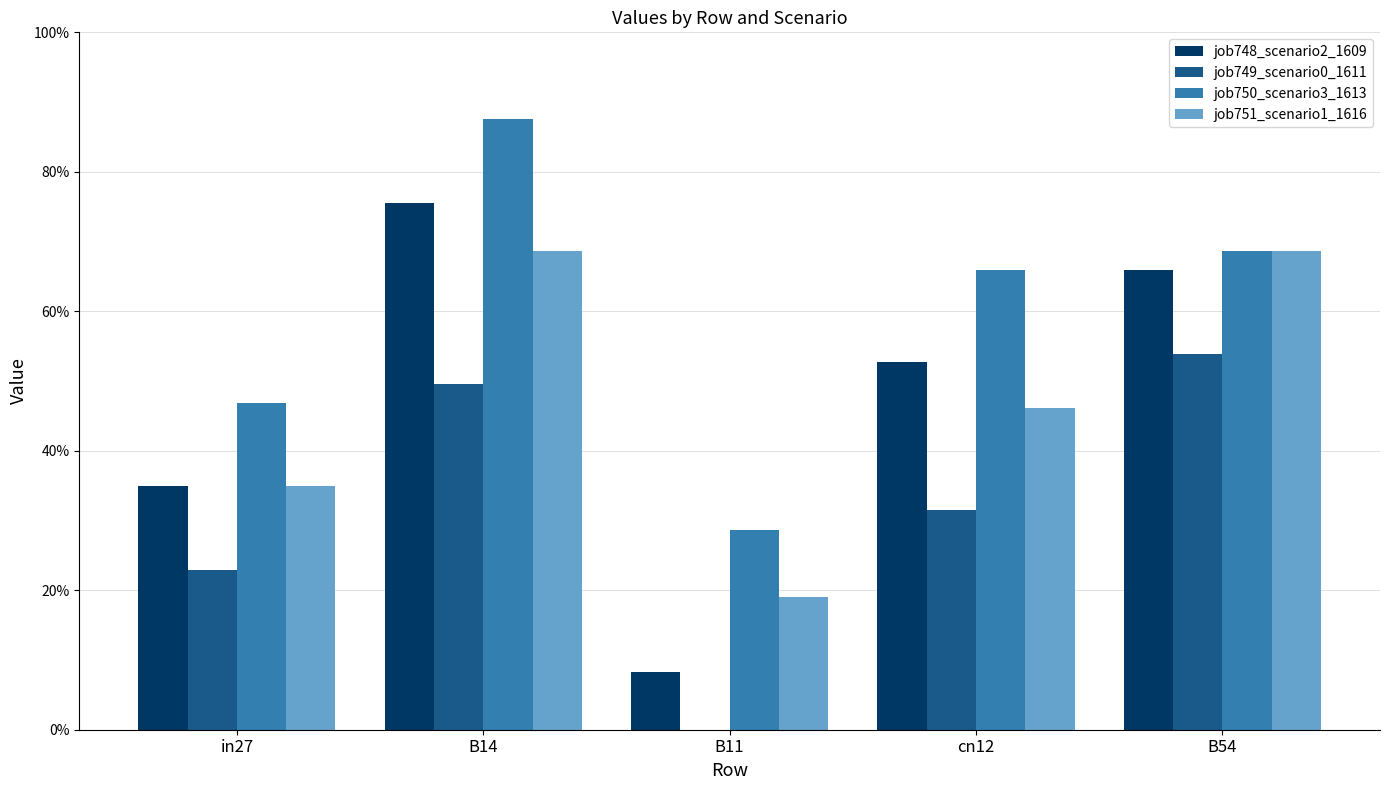

Is it true that job749_scenario0_1611 equals 0.2 at B14?

False